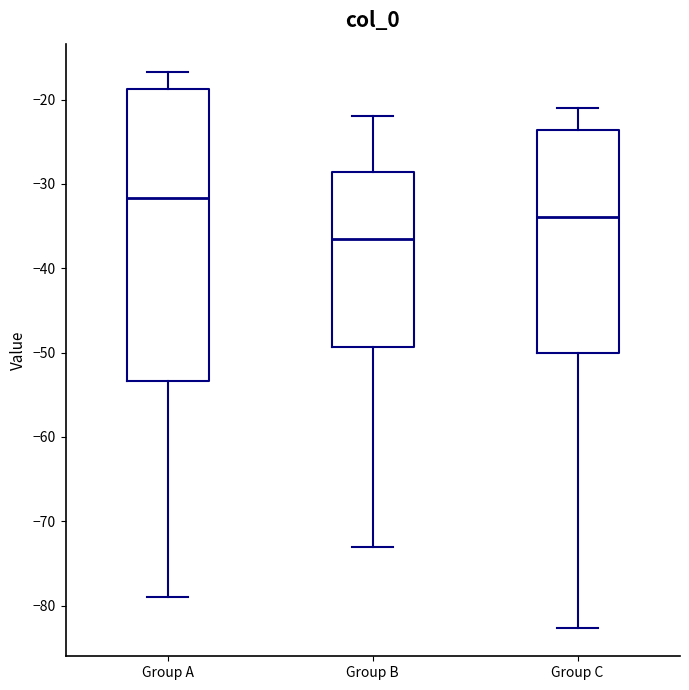

Reading left to right, transcribe this box plot: for each box, give where its median line is, the range the box spans, and where its two whiskers end, as read against the y-axis. The values are not printed on the chart, so give them approximately, as read against the axis.

Group A: median -32, box -53 to -19, whiskers -79 to -17
Group B: median -36, box -49 to -29, whiskers -73 to -22
Group C: median -34, box -50 to -24, whiskers -83 to -21